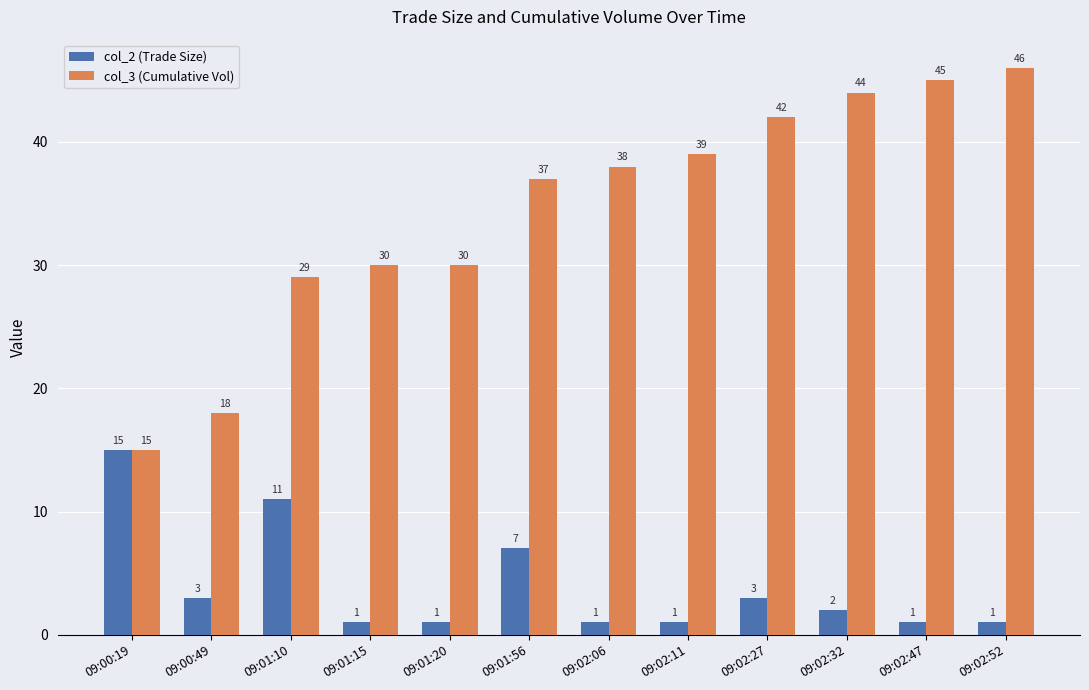

Does the chart contain stacked bars?

No